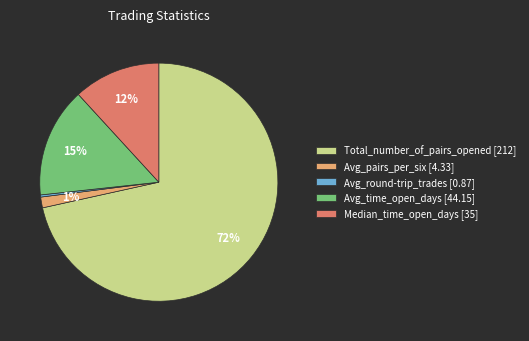

Between Avg_time_open_days [44.15] and Median_time_open_days [35], which is larger?

Avg_time_open_days [44.15]